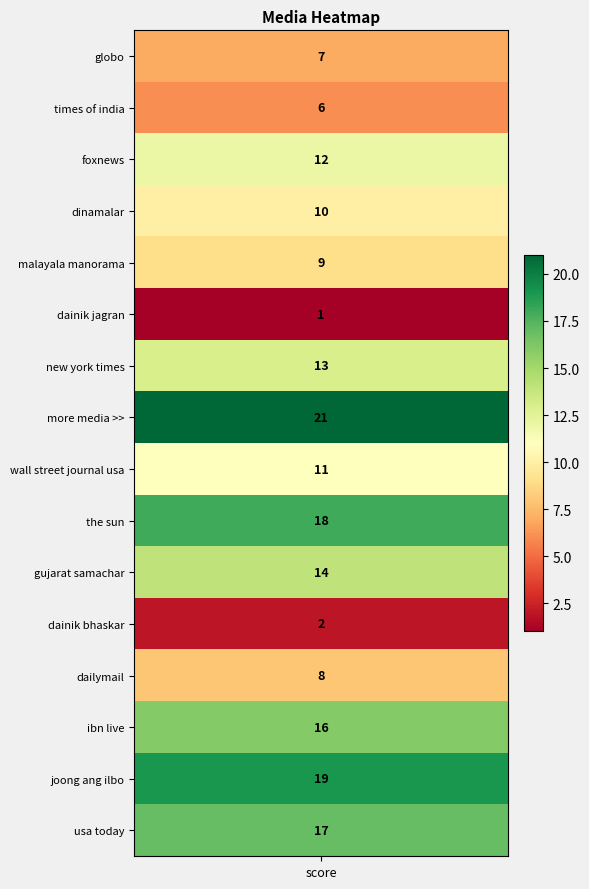

The chart shows a value of 27 at more media >>. True or false?

False